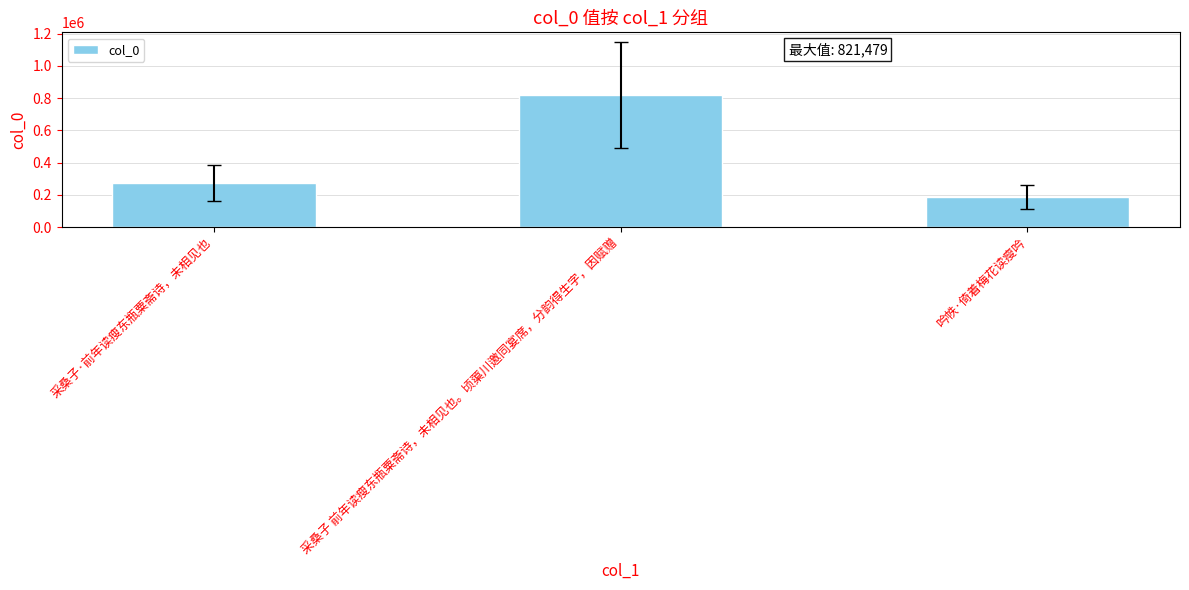

What is the difference between the second highest and minimum values?

86617